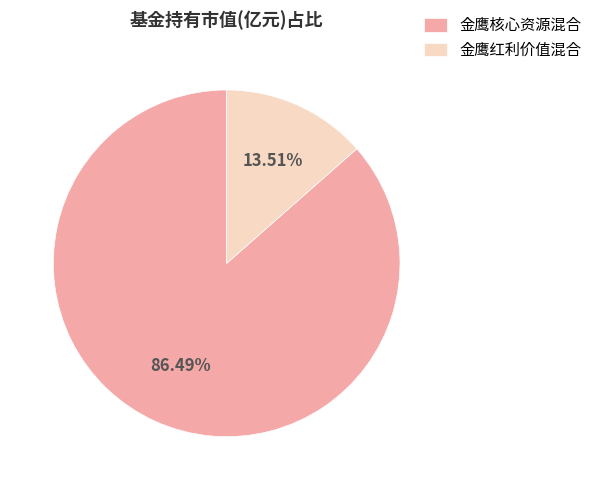

How many segments does this pie chart have?

2